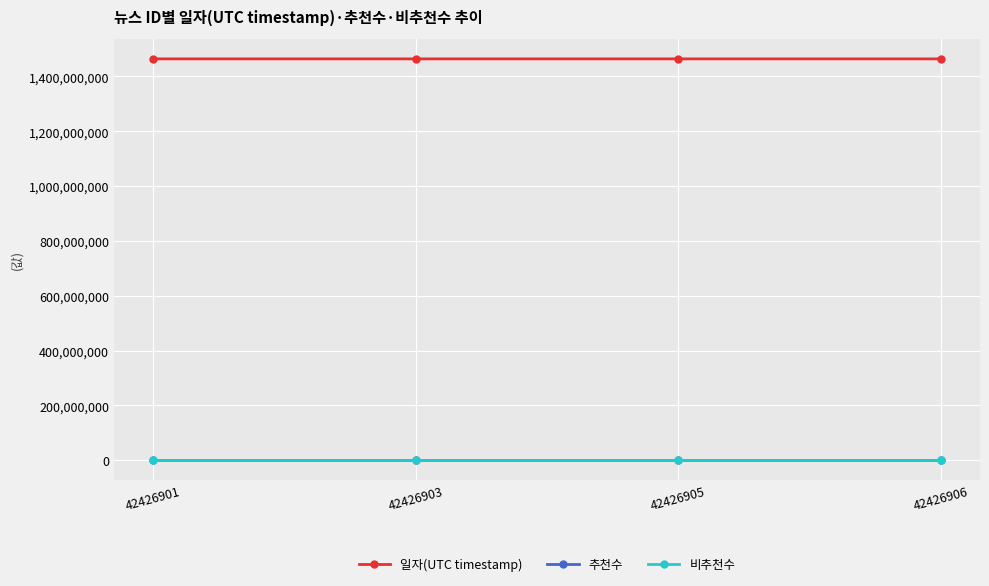

Reading left to right, extract all data points from this chart.

일자(UTC timestamp): 1464039000	1464036573	1464024273	1464020602
추천수: 0	0	0	0
비추천수: 0	0	0	0